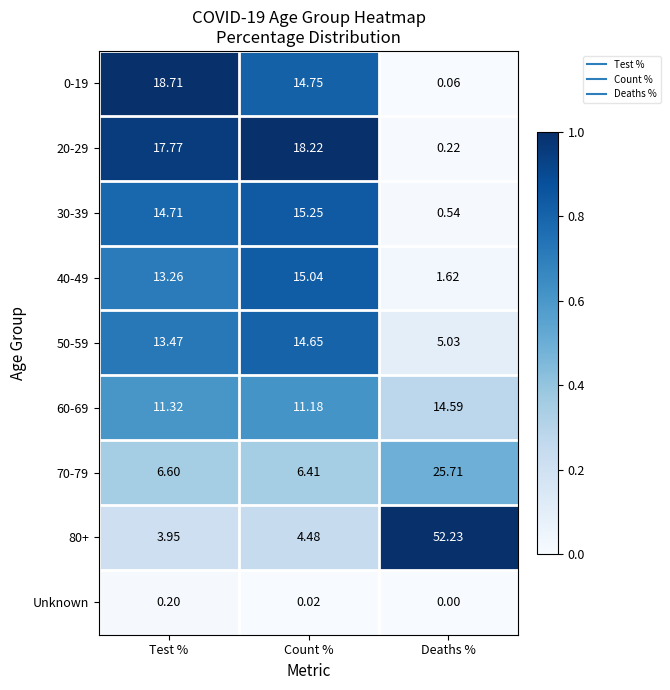

What is the difference between the highest and lowest values at Deaths %?

52.2